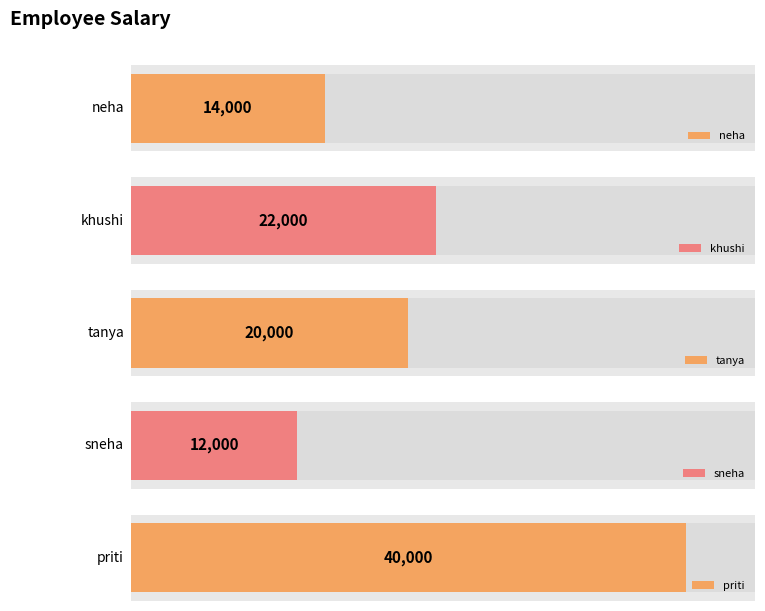

List the labels in order of value, largest first.

priti, khushi, tanya, neha, sneha